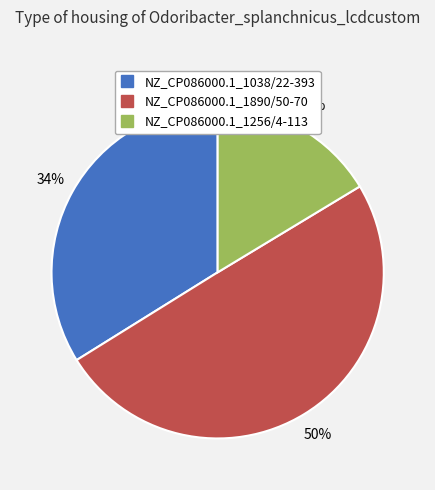

What is the largest slice in the pie chart?

NZ_CP086000.1_1890/50-70